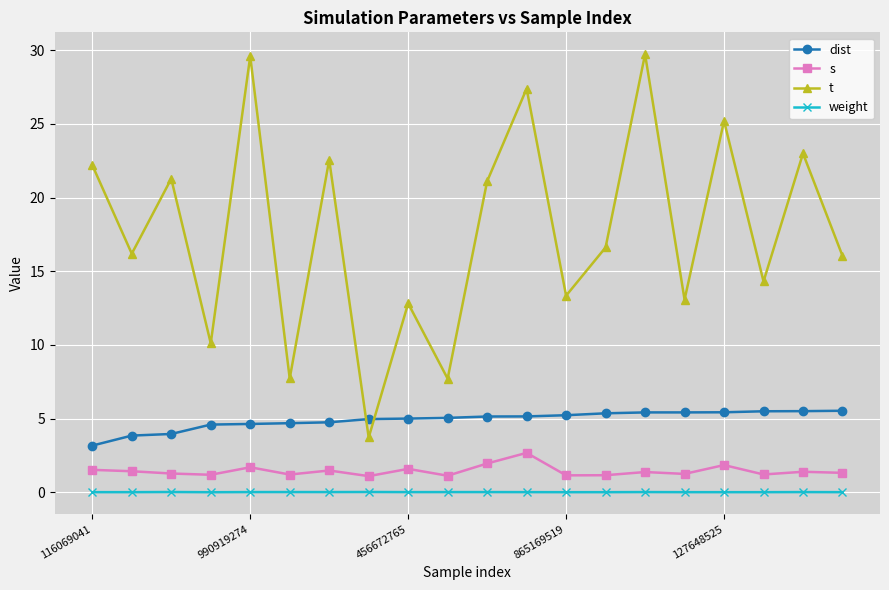

True or false: dist and weight intersect in this chart.

False